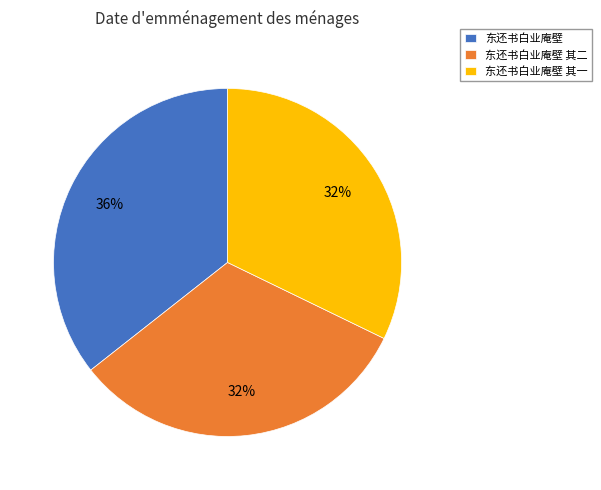

Between 东还书白业庵壁 其二 and 东还书白业庵壁, which is larger?

东还书白业庵壁